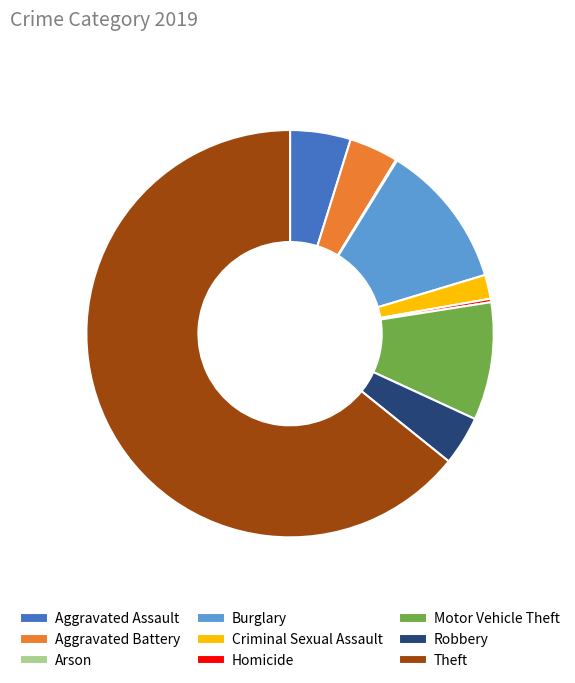

Is it true that Aggravated Battery is 16% of the pie?

False